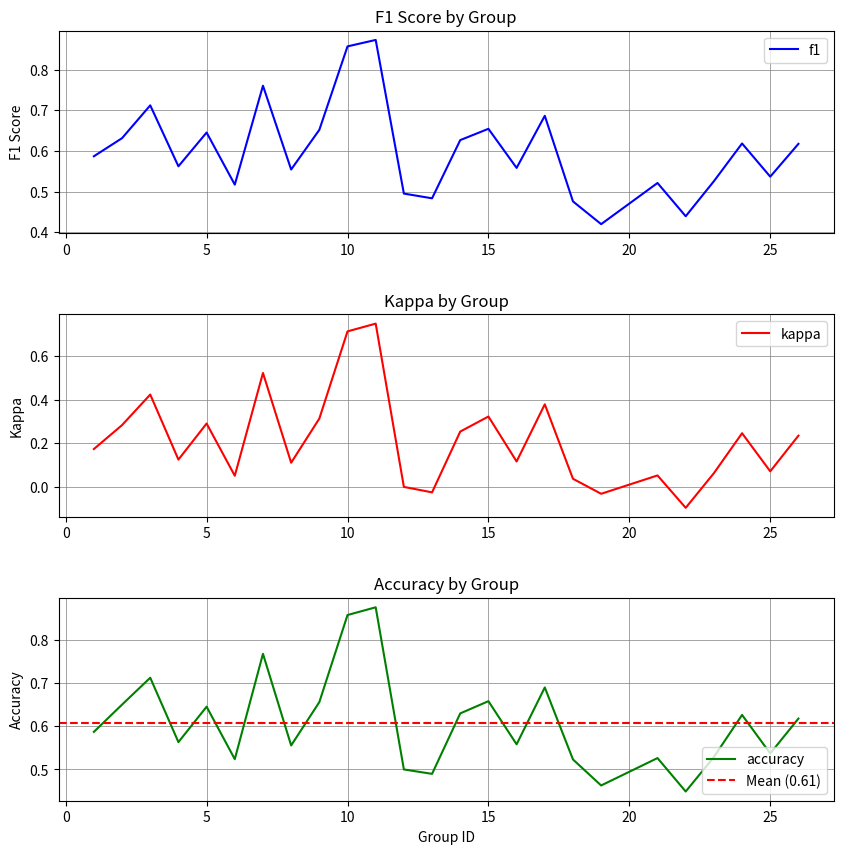

Which series has the largest total across all categories?

accuracy